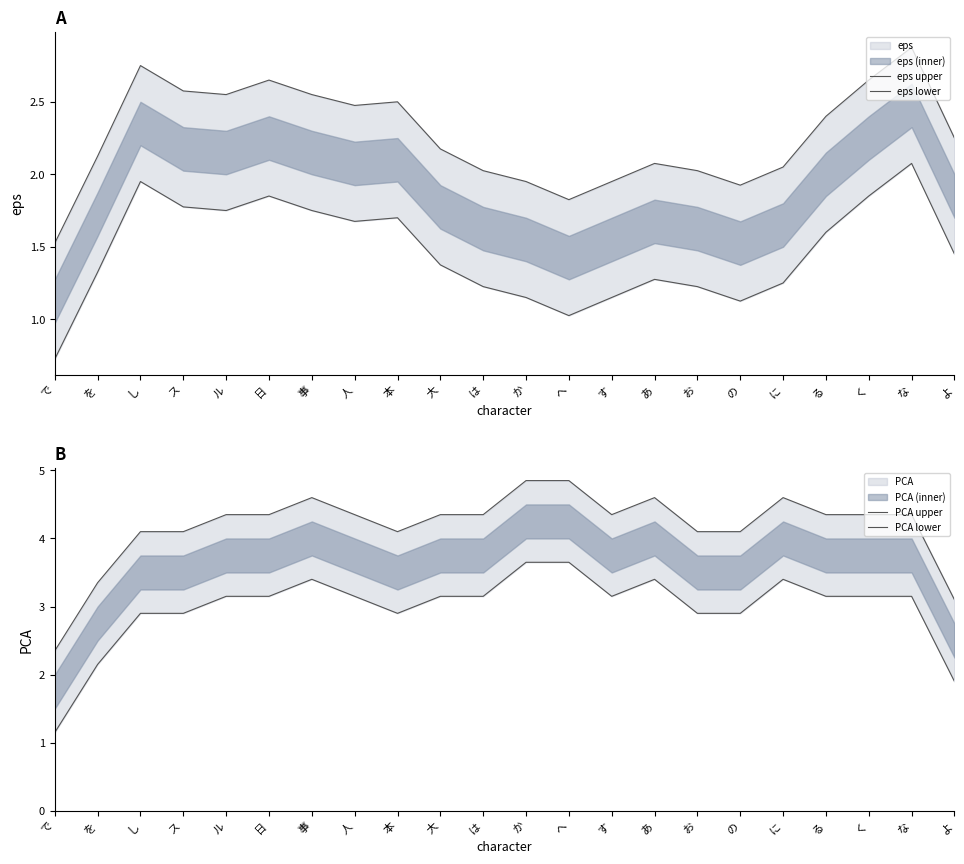

Rank the series by their maximum value, from highest to lowest.

PCA upper, PCA lower, eps upper, eps lower